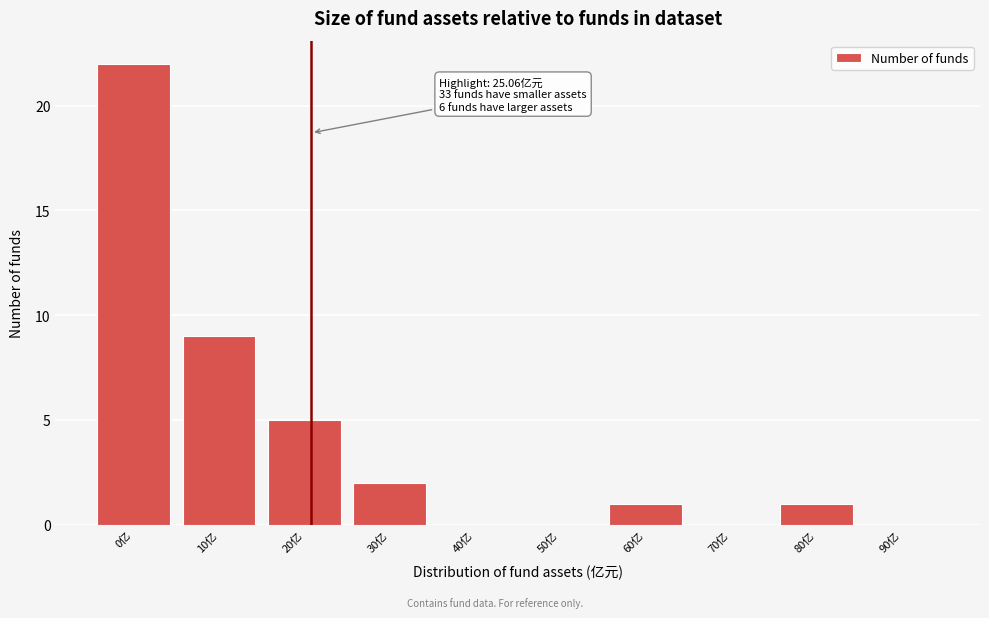

Reading left to right, transcribe all the data shown in this chart.

0亿=22	10亿=9	20亿=5	30亿=2	40亿=0	50亿=0	60亿=1	70亿=0	80亿=1	90亿=0